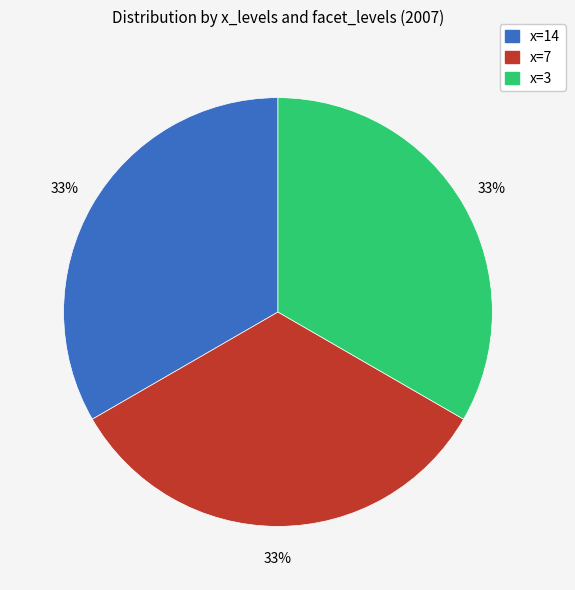

To the nearest percent, what is the average slice percentage?

33%